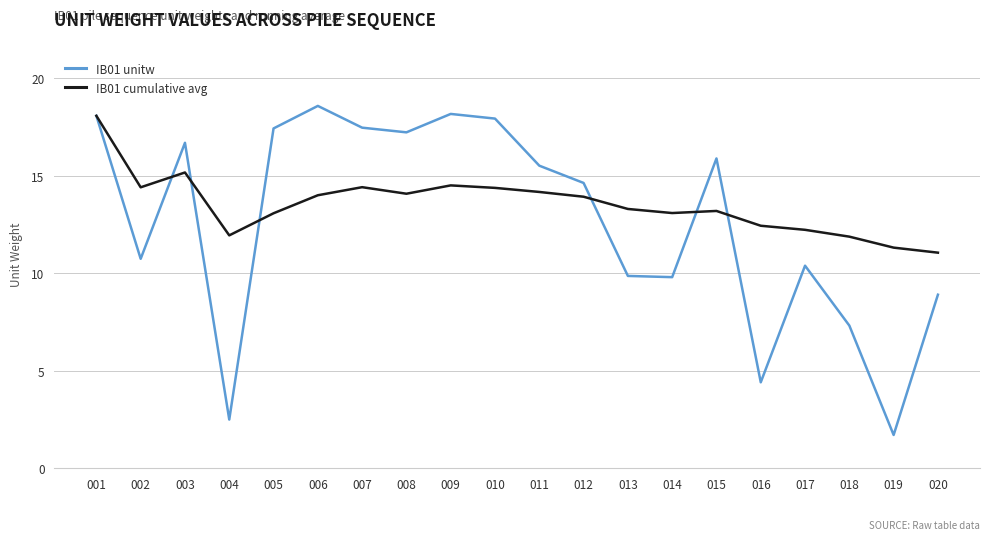

What value does the IB01 unitw series have at 005?

17.4